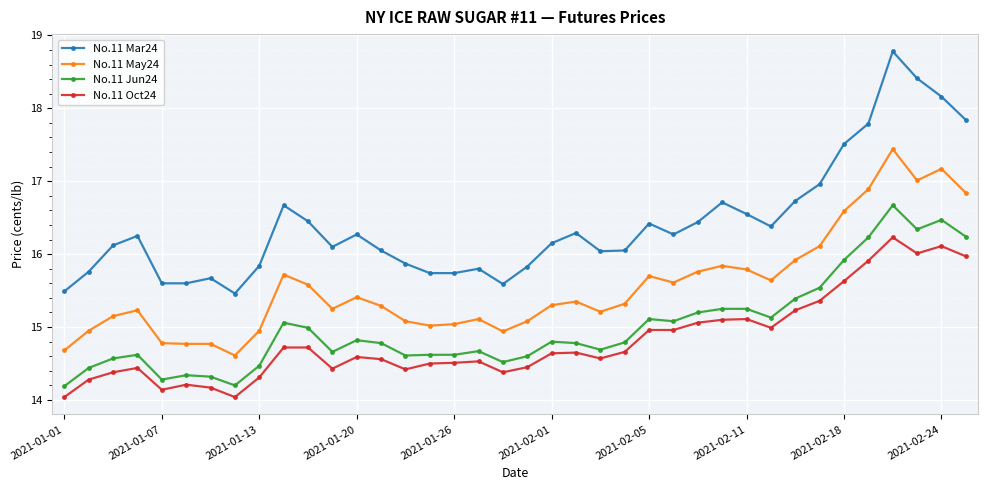

What are all the series names shown in the legend?

No.11 Mar24, No.11 May24, No.11 Jun24, No.11 Oct24